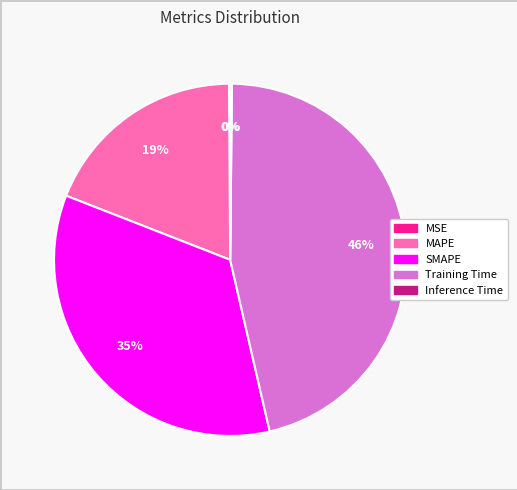

What is the largest slice in the pie chart?

Training Time